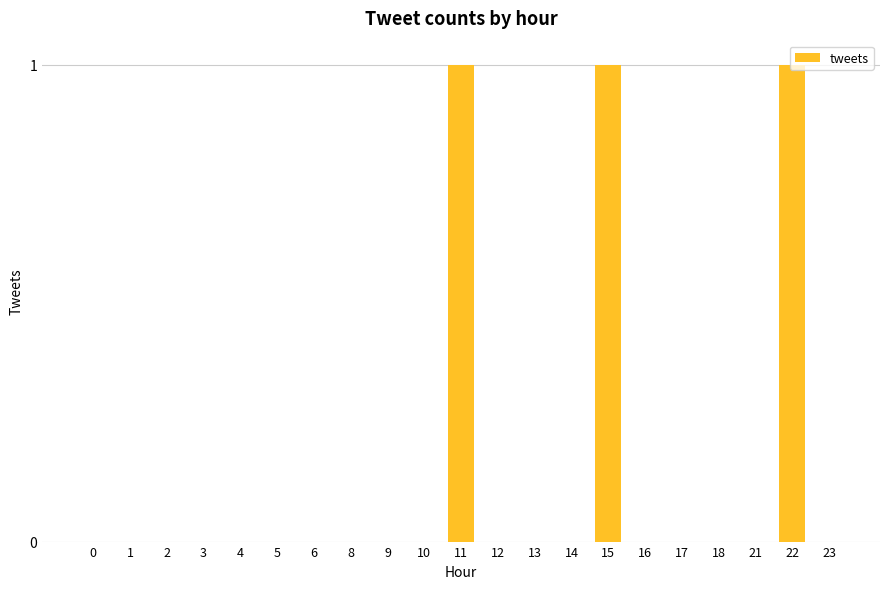

What is the sum of all values?

3